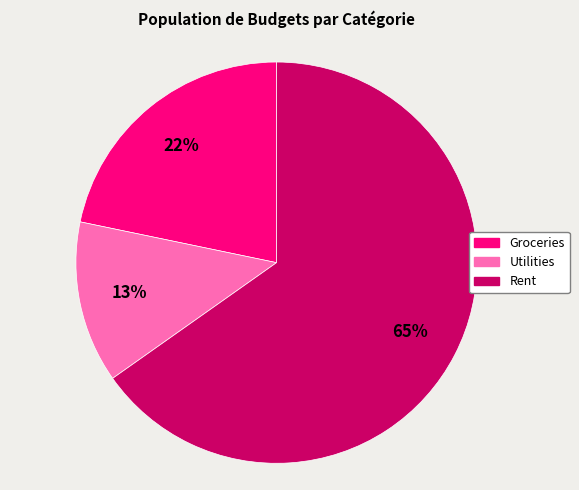

Is it true that Utilities is 22% of the pie?

False